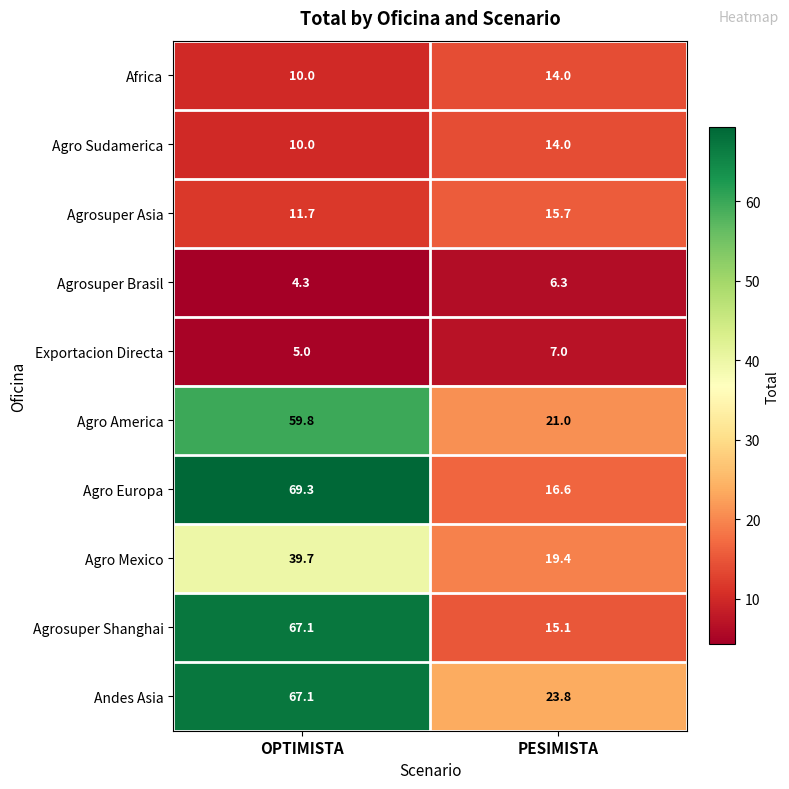

What is the smallest value displayed?

4.3